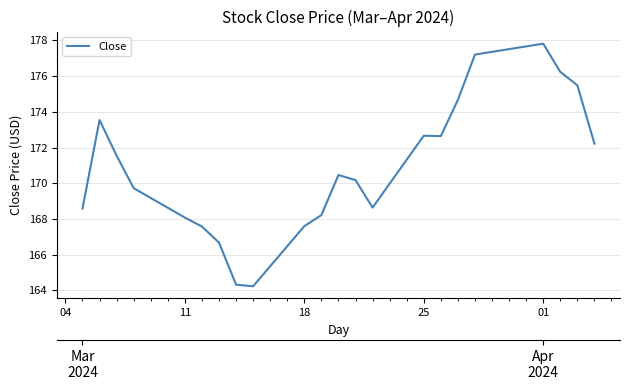

The value at 6 is 233.8. True or false?

False